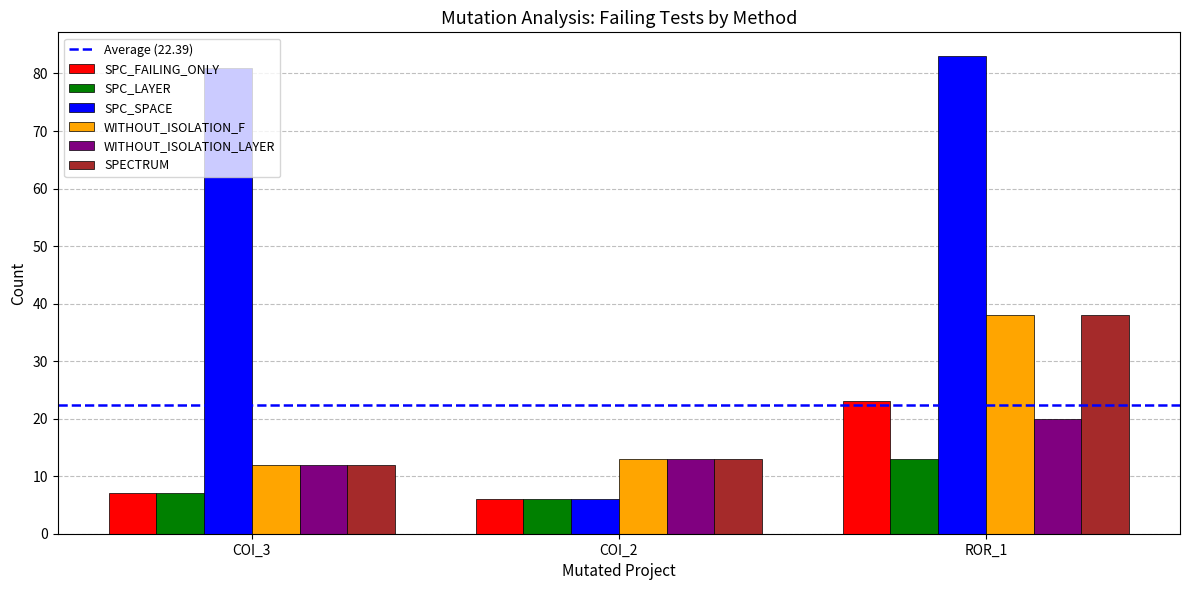

What is the label of the 2nd bar from the right?

COI_2